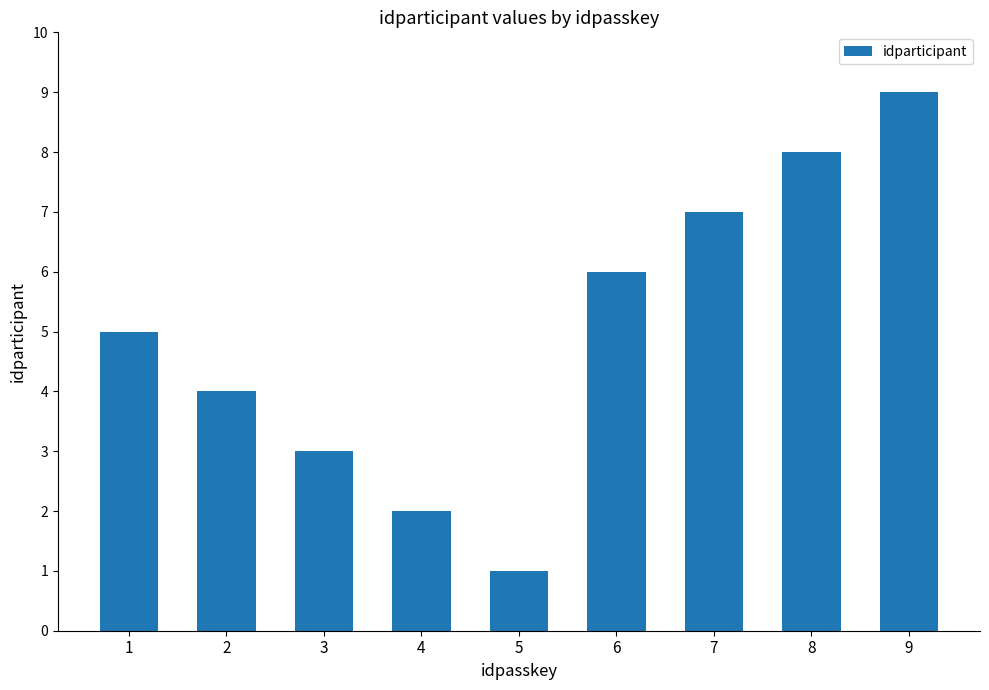

List the labels in order of value, largest first.

9, 8, 7, 6, 1, 2, 3, 4, 5